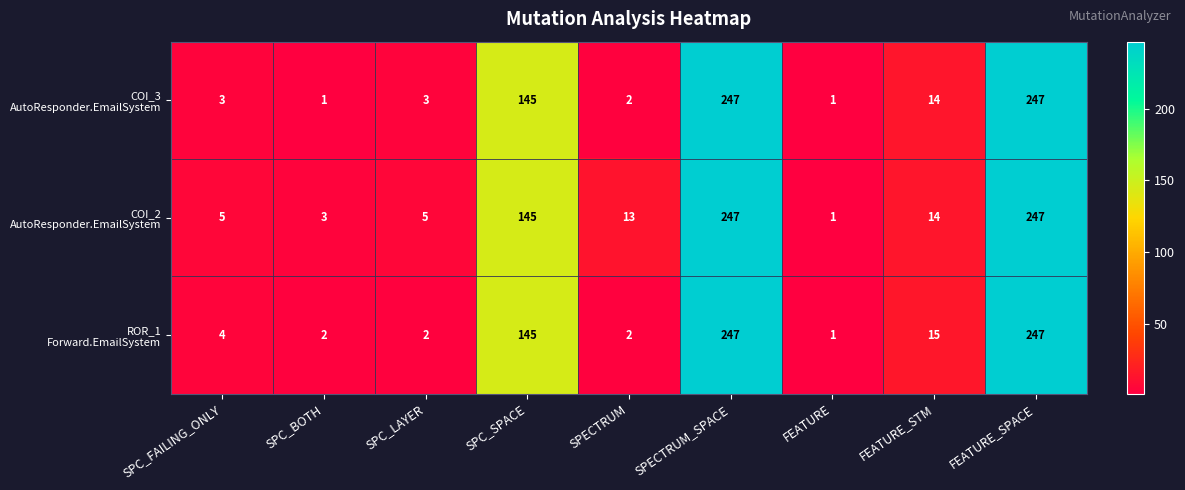

What is the total value across all series at SPC_SPACE?

435